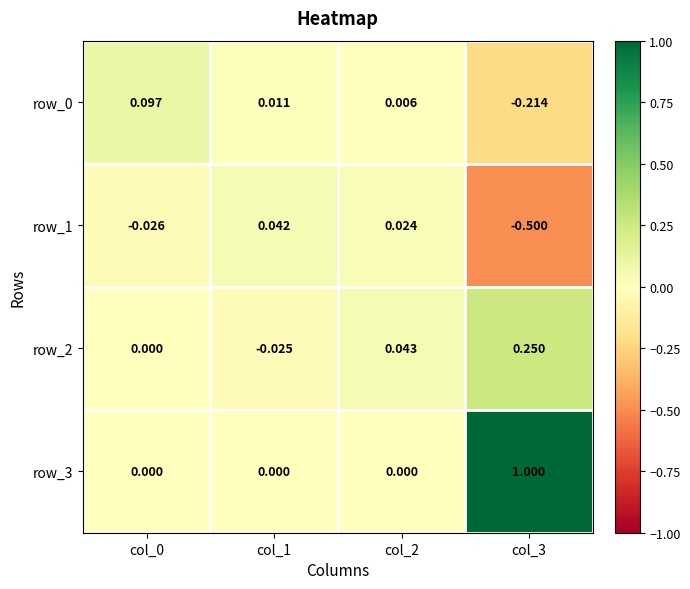

What is the sum of all row_0 values?

-0.1